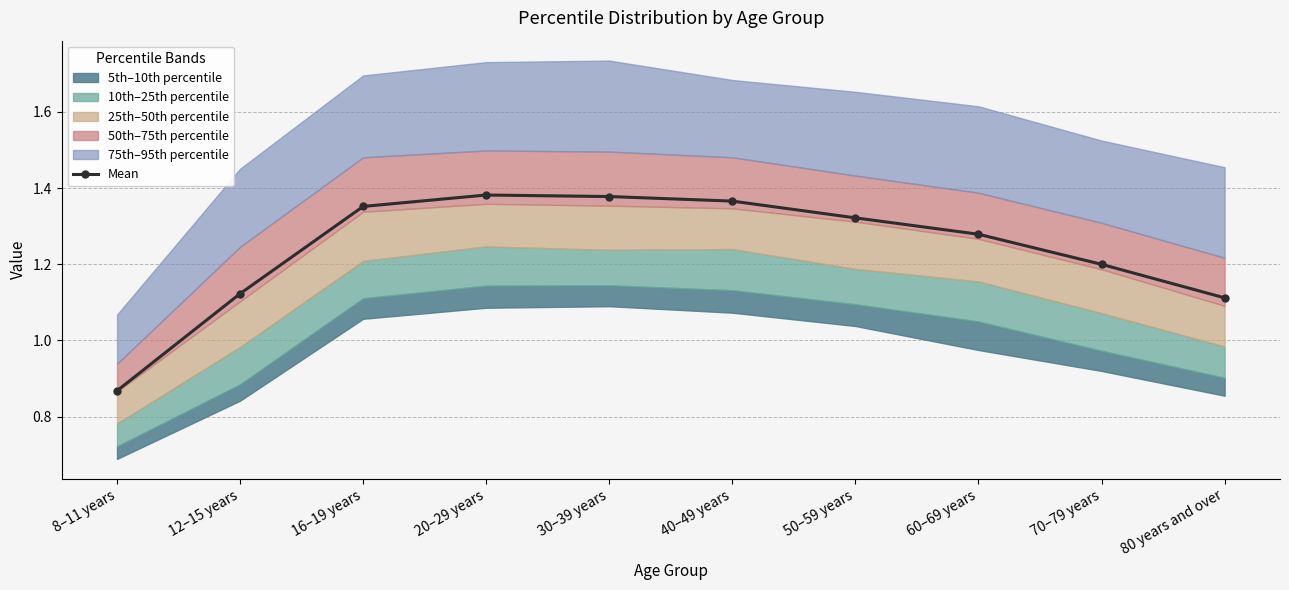

Is this an area chart (filled region under the line)?

No